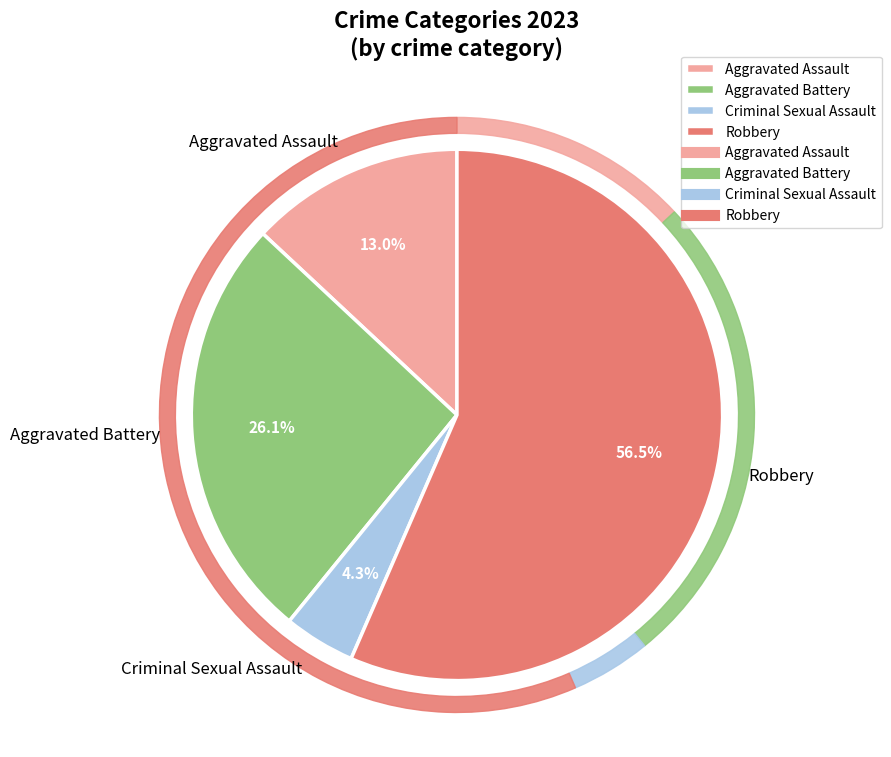

Which slice is the largest?

Robbery